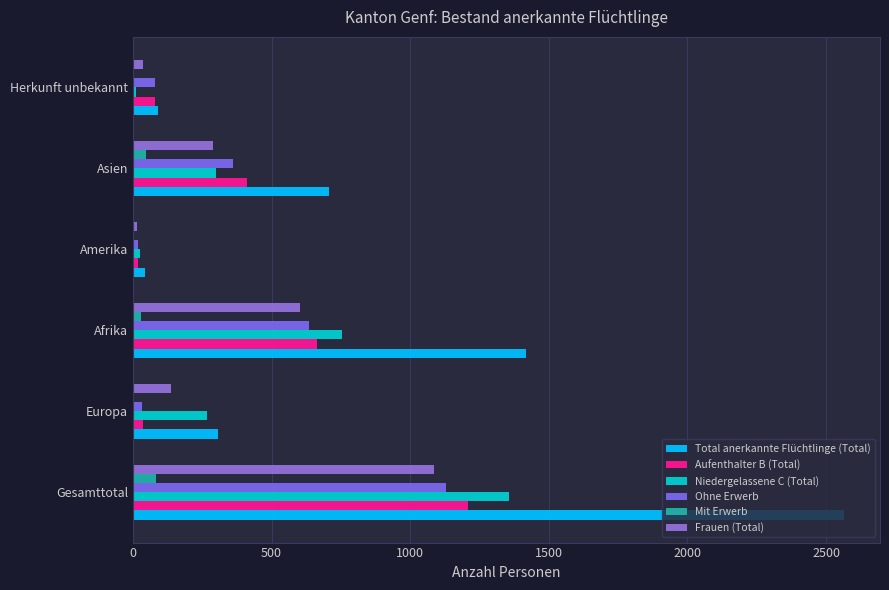

How many distinct data groups are displayed?

6